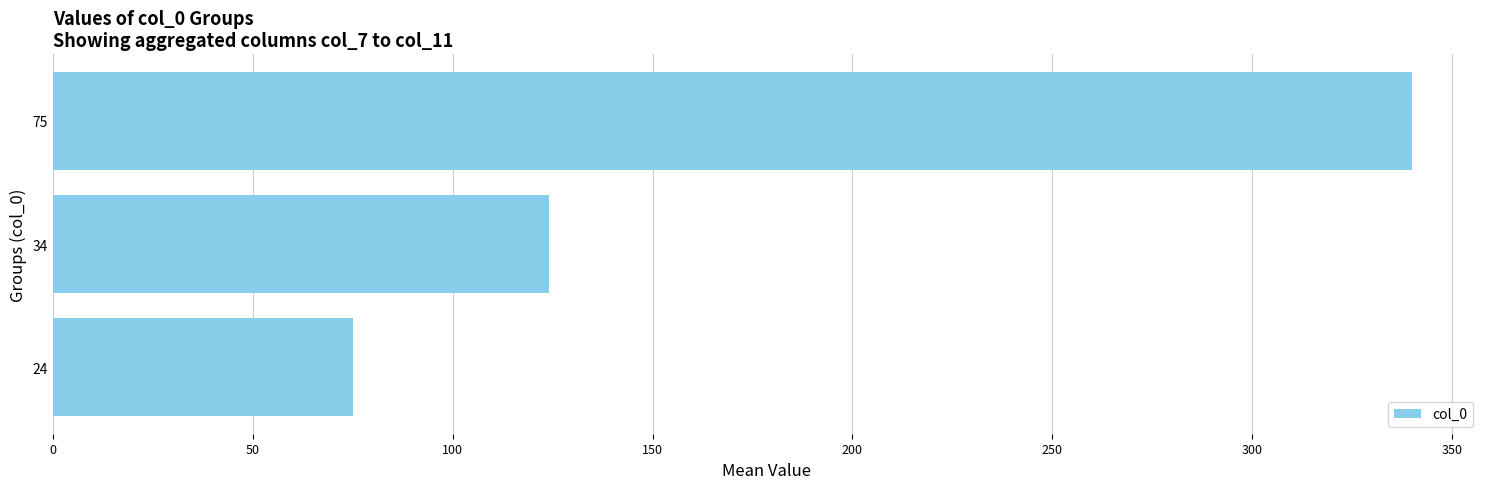

Read the value at 34, to the nearest 5.

125